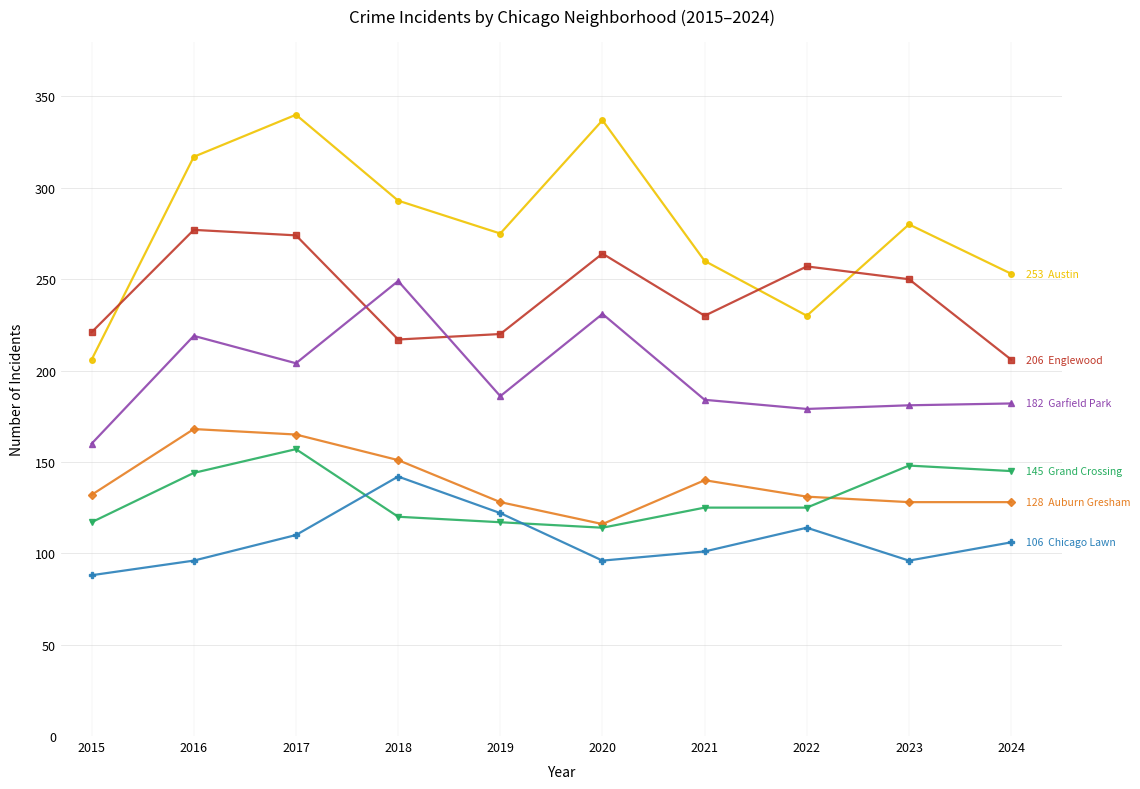

What is the maximum value shown in the chart?

340